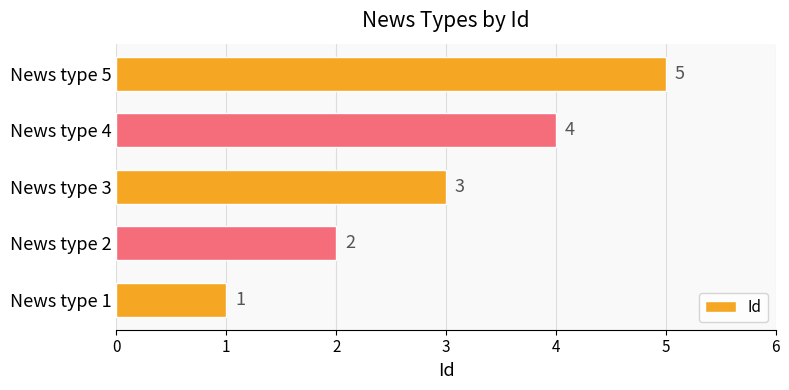

Between News type 4 and News type 3, which is larger?

News type 4